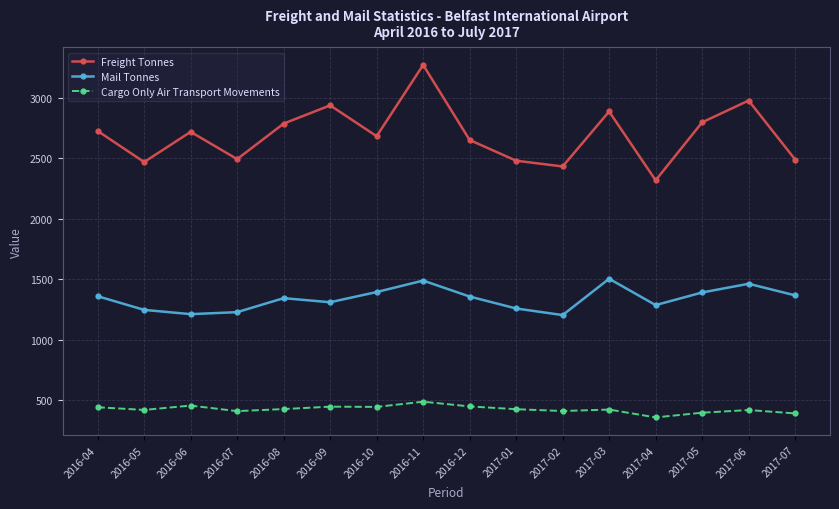

Between 2016-06 and 2016-12, which series saw the biggest shift?

Mail Tonnes